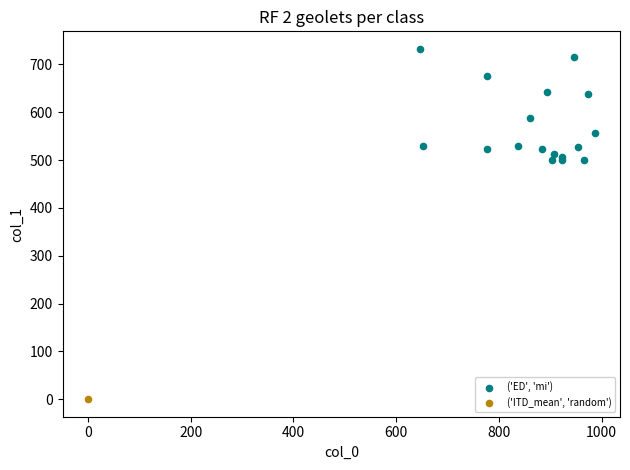

What are all the series names shown in the legend?

('ED', 'mi'), ('ITD_mean', 'random')